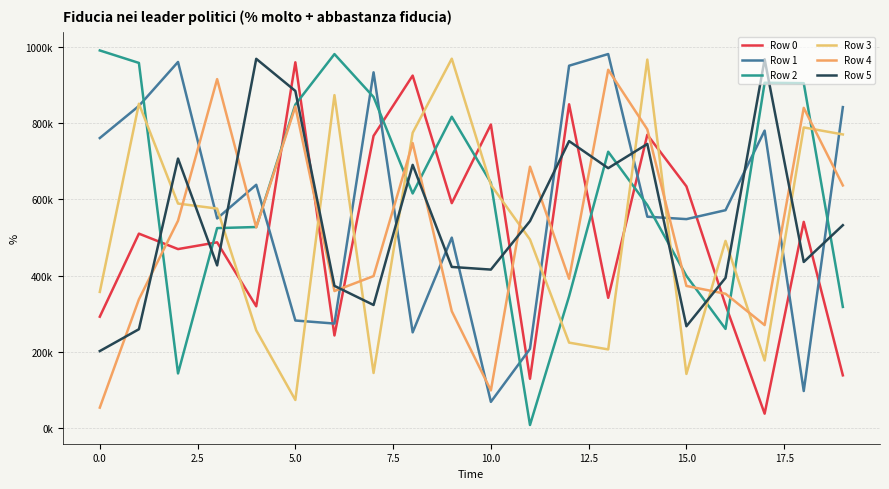

Is this an area chart (filled region under the line)?

No